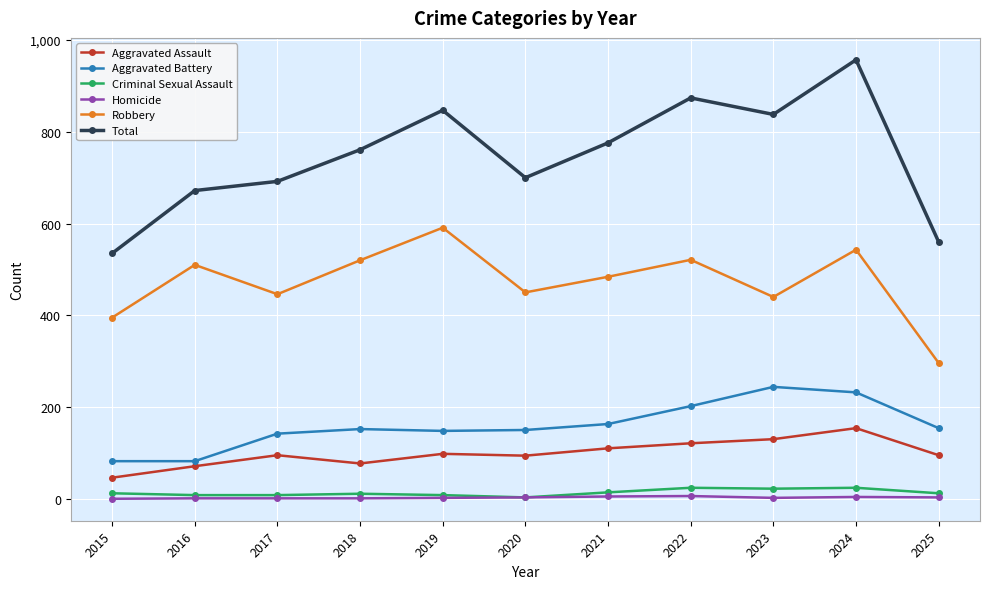

What is the spread (max minus min) of values at 2017?

691